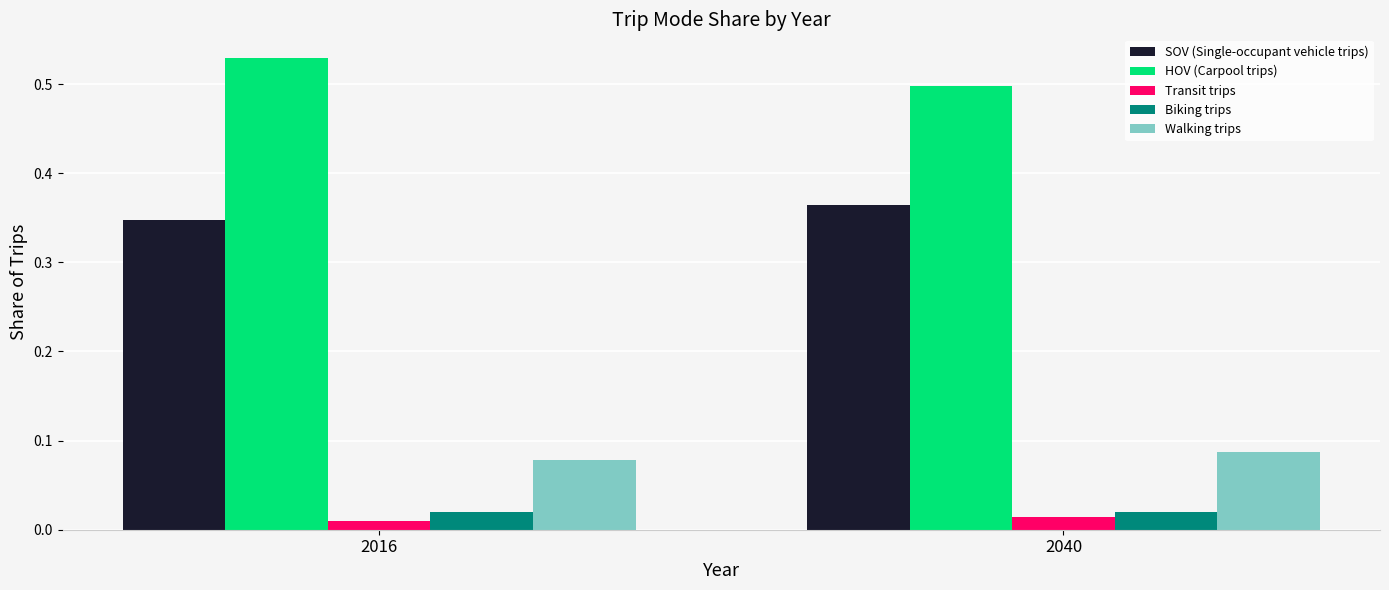

At which label does SOV (Single-occupant vehicle trips) reach its minimum?

2016